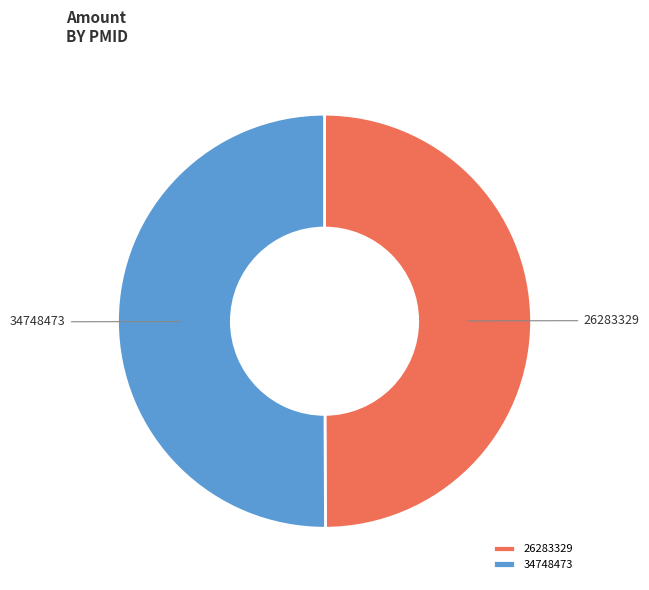

What is the ratio of the value at 26283329 to the value at 34748473?

1.0